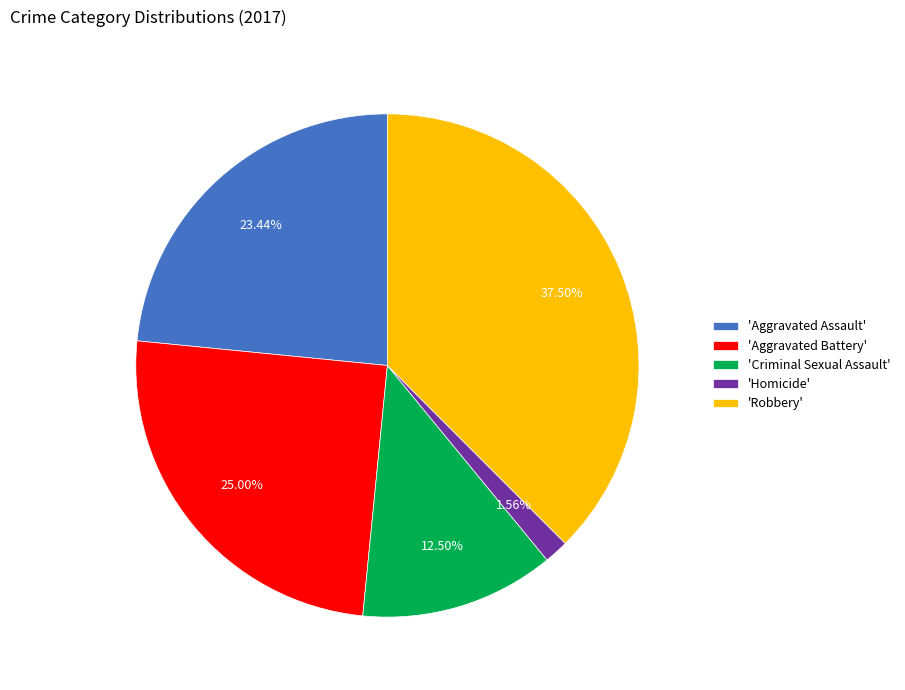

Between 'Robbery' and 'Criminal Sexual Assault', which is larger?

'Robbery'